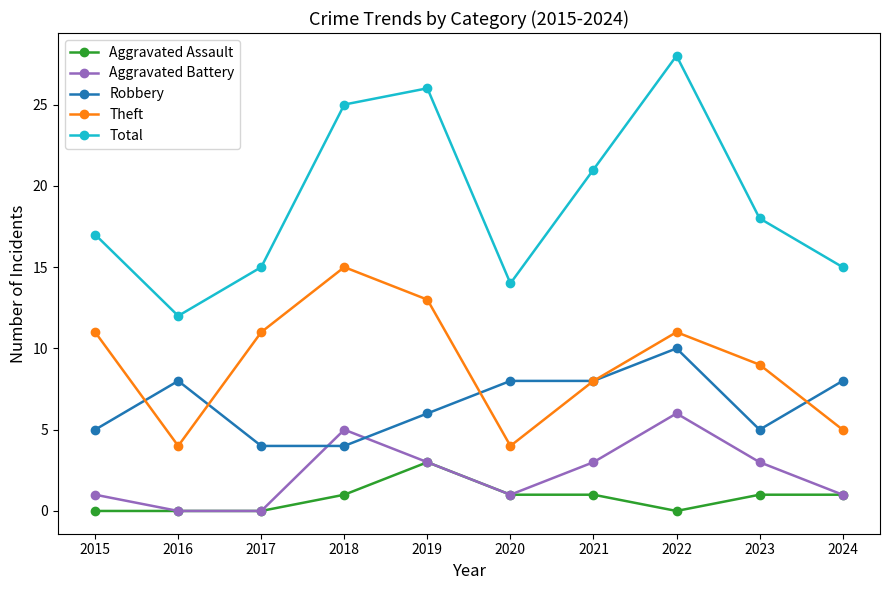

At how many categories does at least one series exceed 6?

10